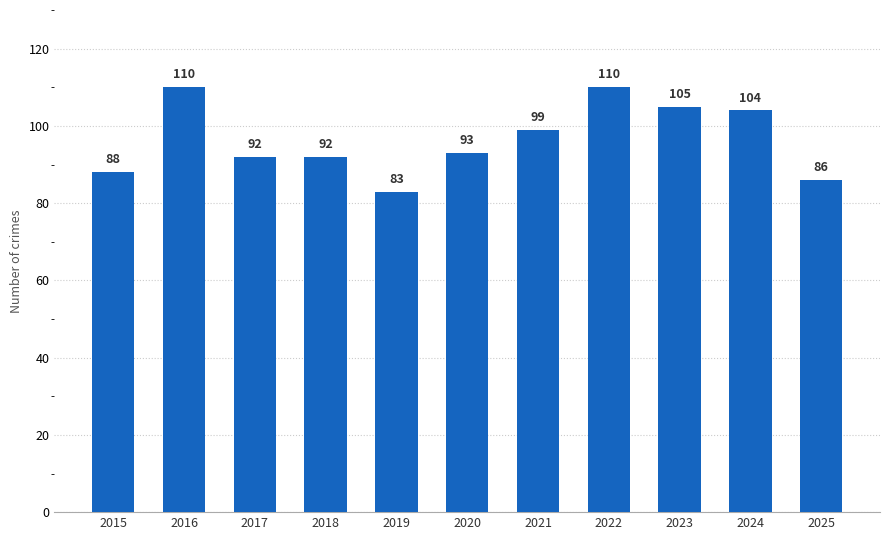

True or false: the data shows 92 at 2017.

True